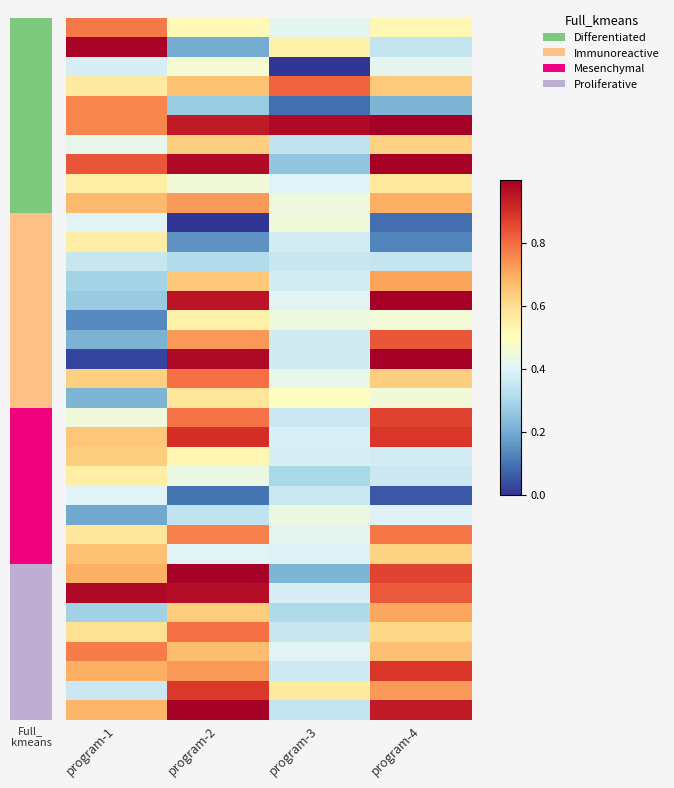

What is the spread (max minus min) of values at program-1?

1.0